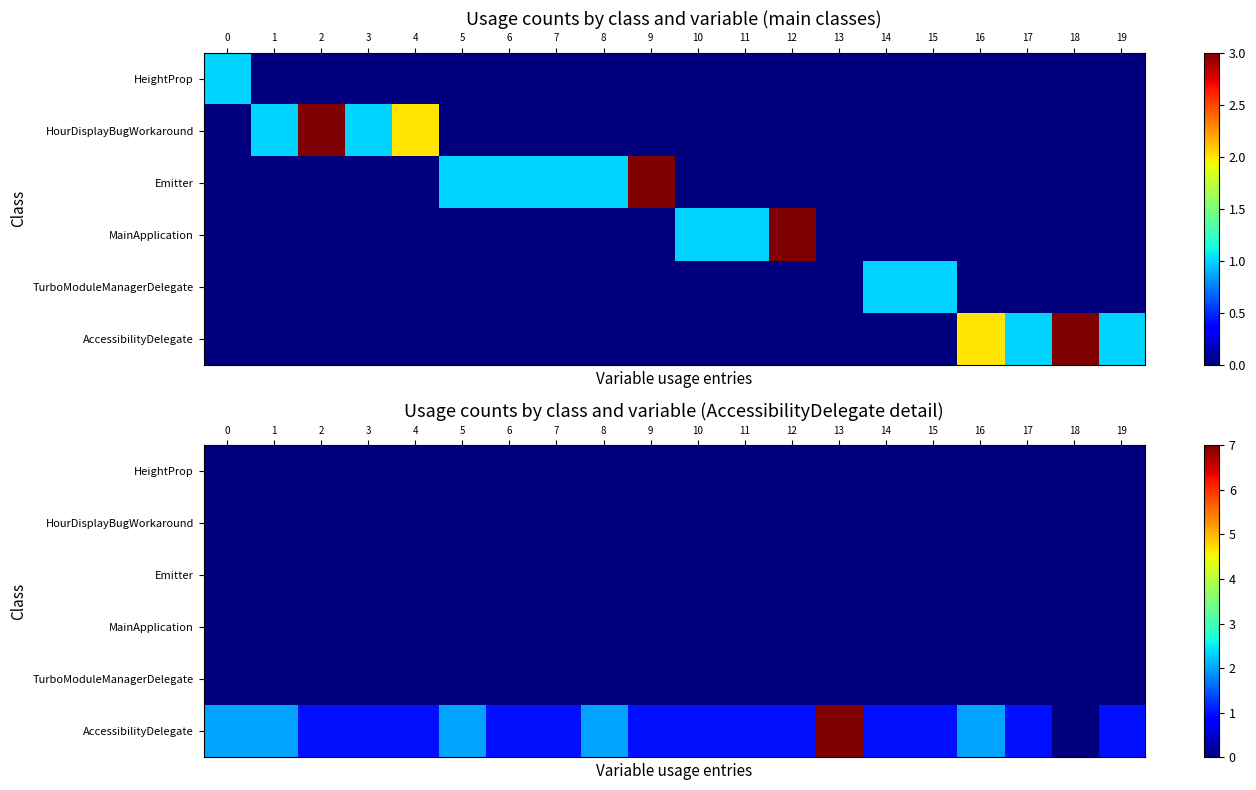

At how many categories does at least one series exceed 5?

1